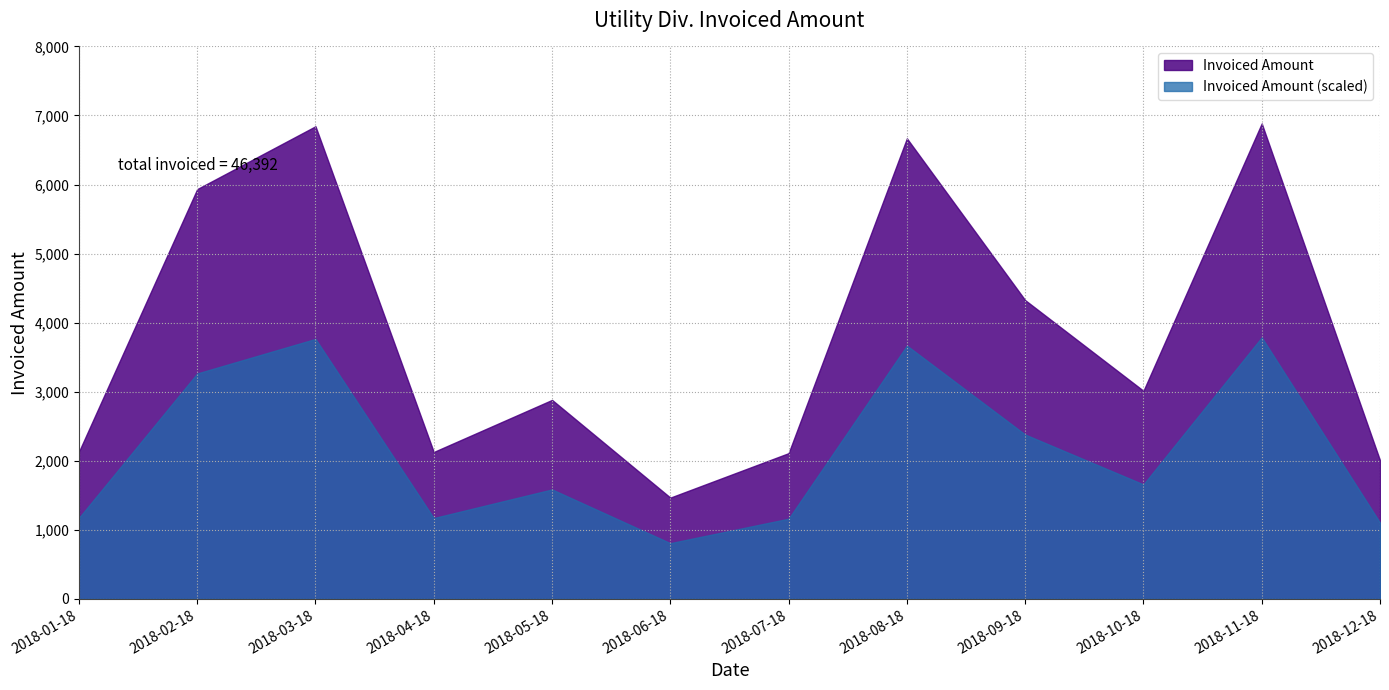

What is the value of the 7th point from the left?

2110